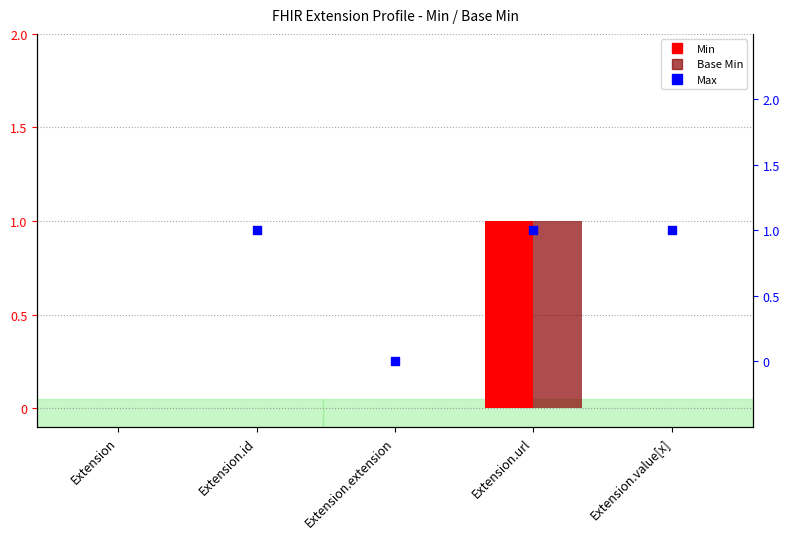

Which series contains the highest Y value?

Min